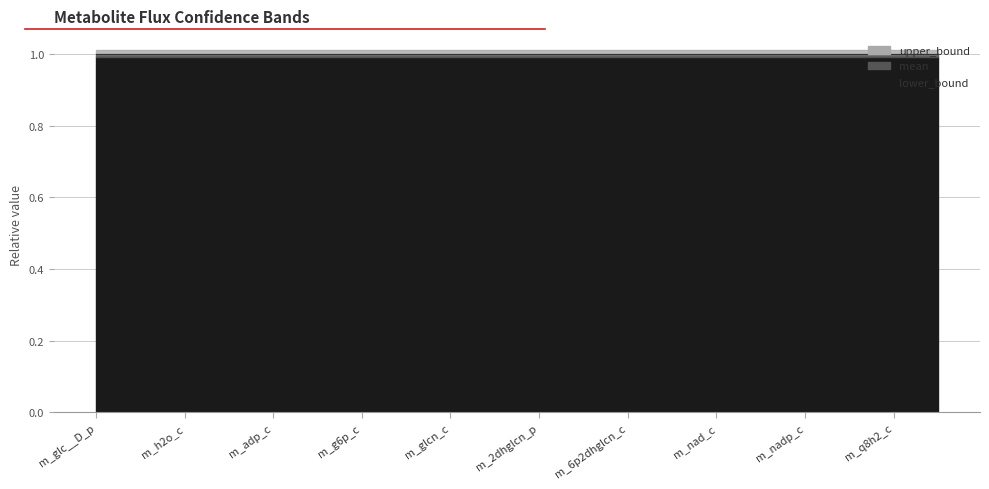

Which category has the highest value in the lower_bound series?

m_glc__D_p